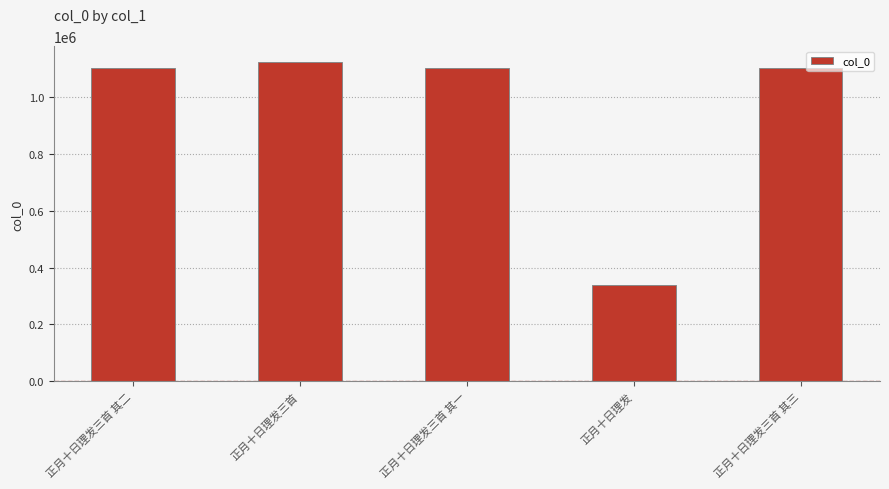

True or false: the data shows 1102726 at 正月十日理发三首 其一.

True